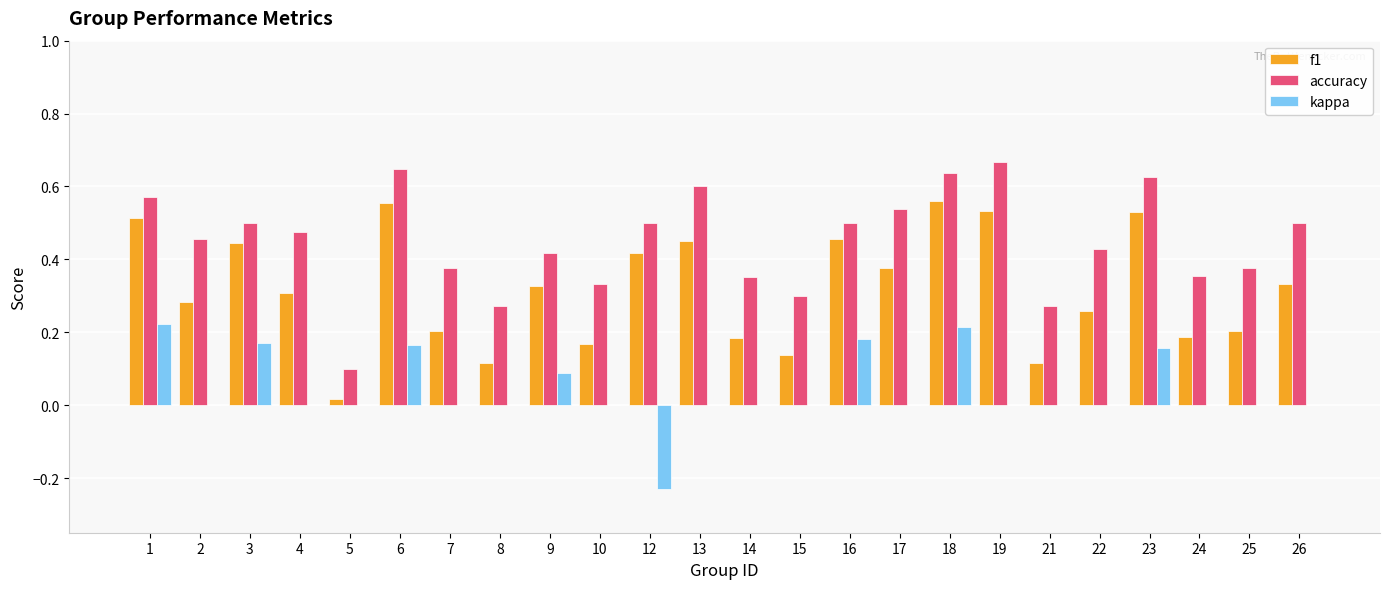

Which series changed the most between 12 and 17?

kappa